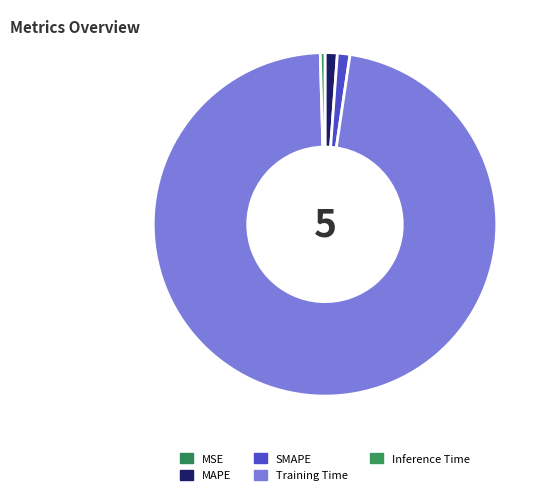

Which has a higher value, Inference Time or SMAPE?

SMAPE